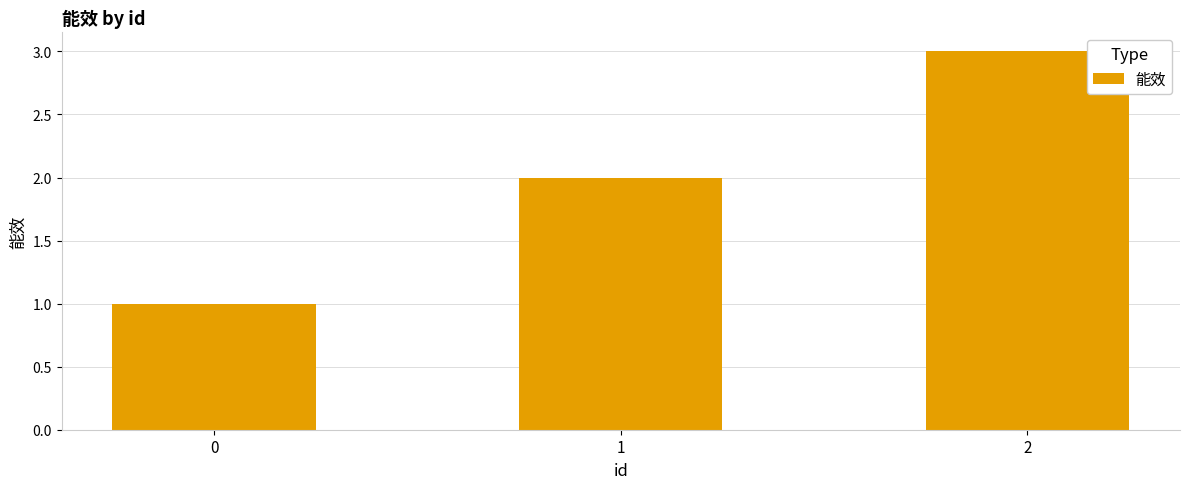

How many series are shown in this chart?

1